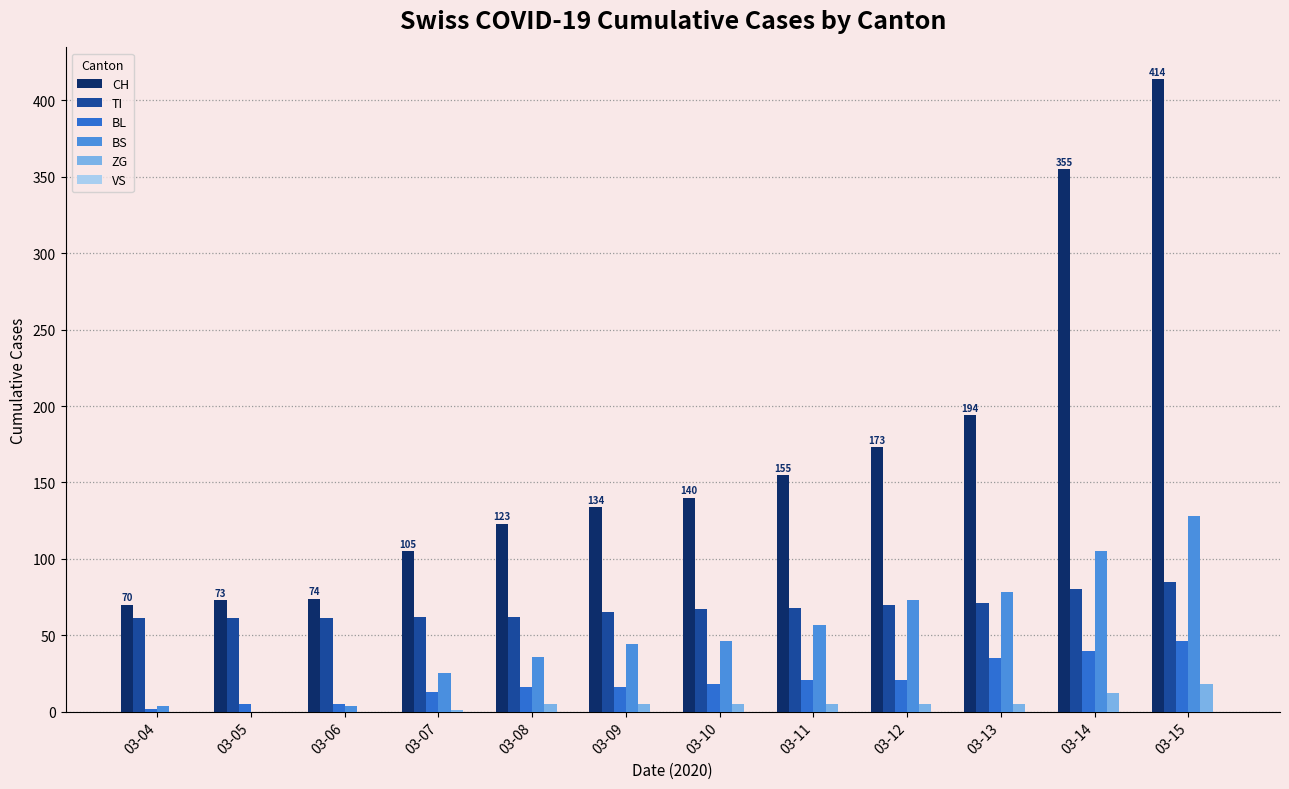

Is the value of ZG at 03-15 greater than the value of TI at 03-15?

No